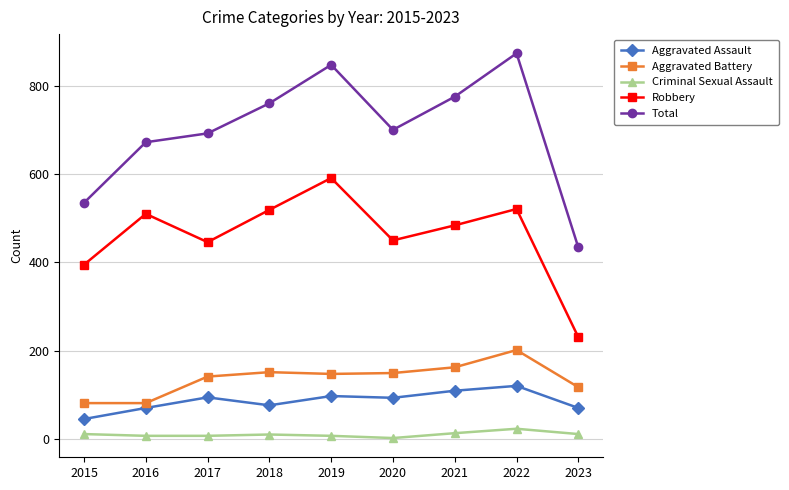

The Total series shows 215 at 2020. True or false?

False